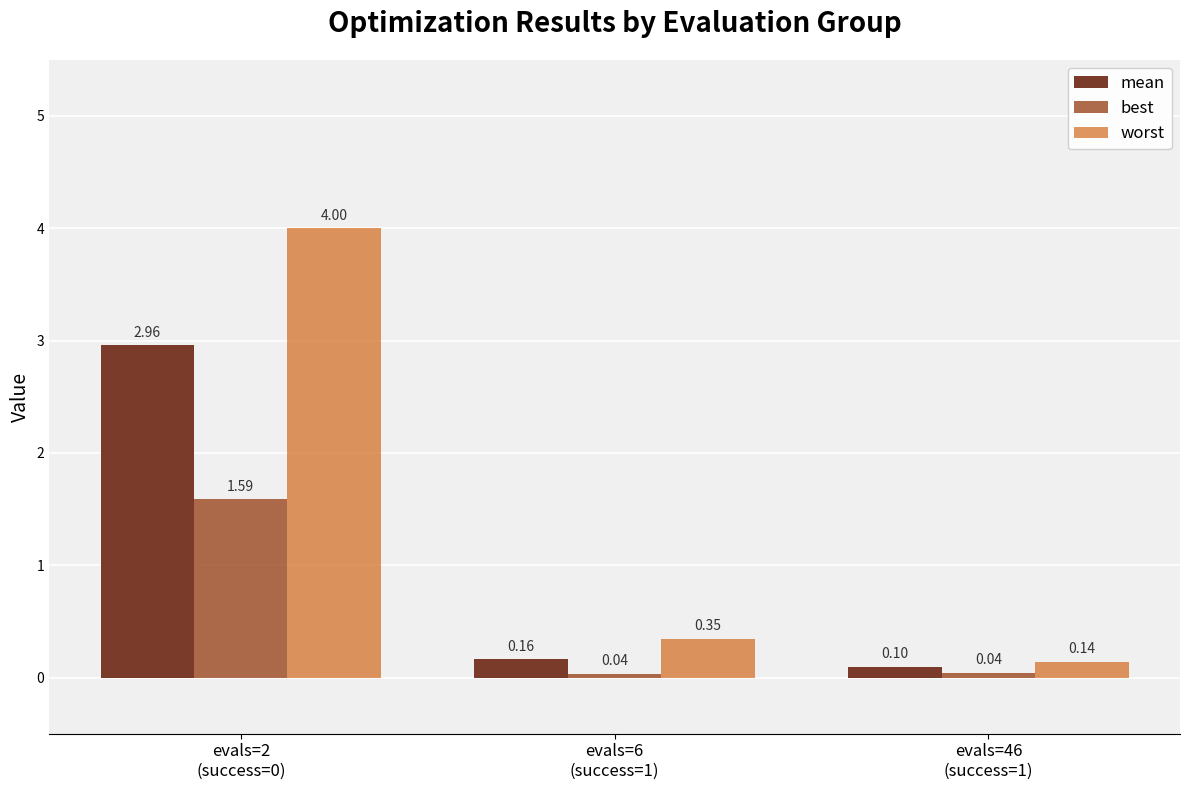

Rank the series by their maximum value, from lowest to highest.

best, mean, worst